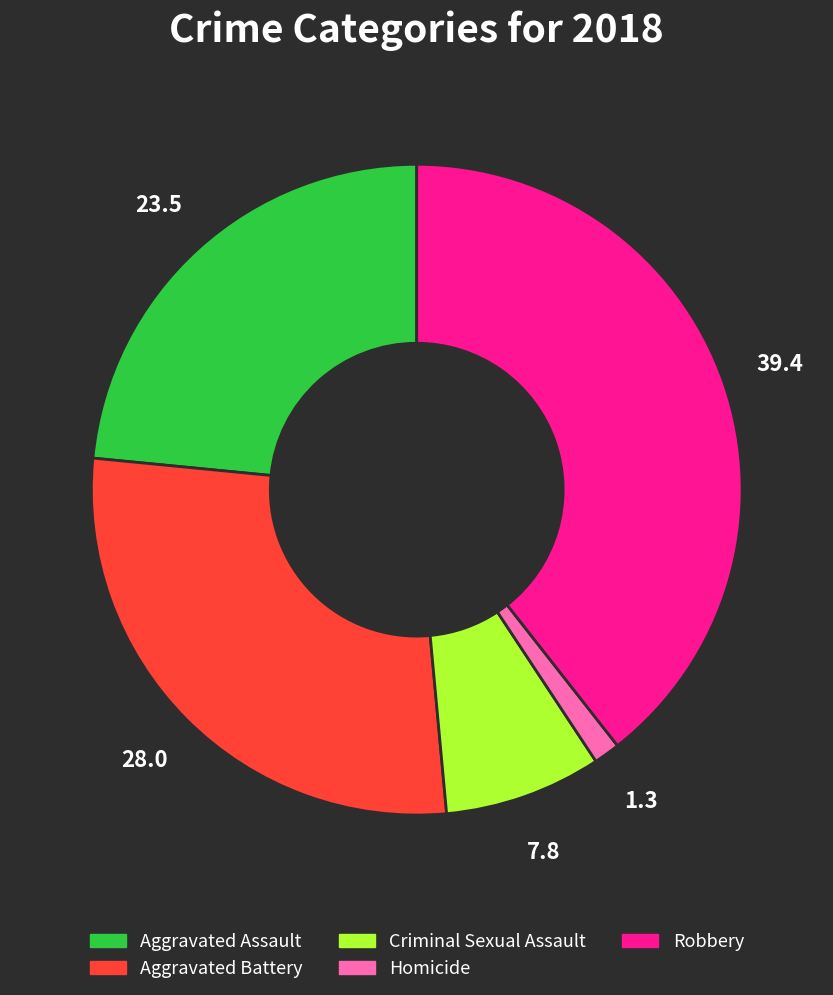

Which has a higher value, Robbery or Aggravated Battery?

Robbery